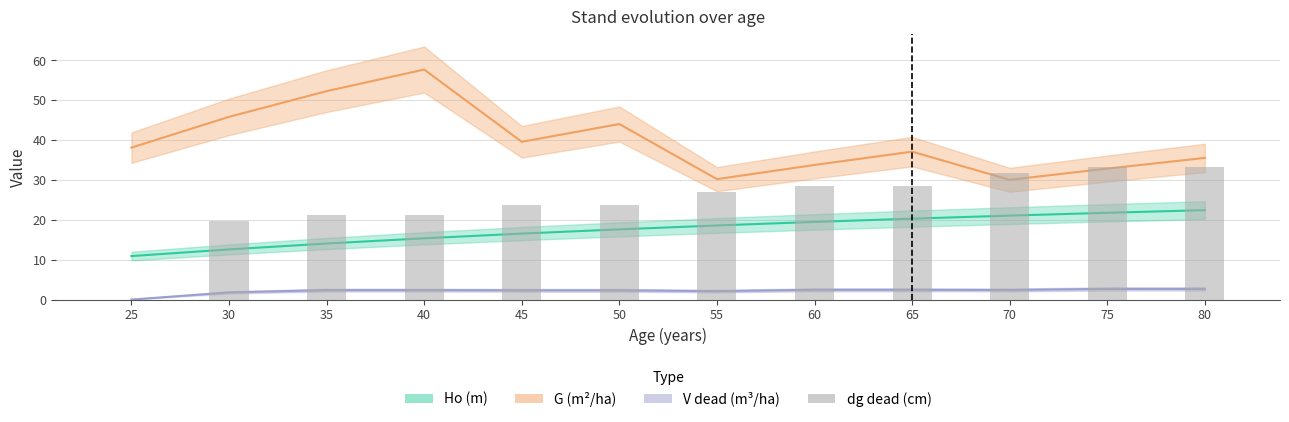

How many values in the V dead (m³/ha) series exceed 2?

10